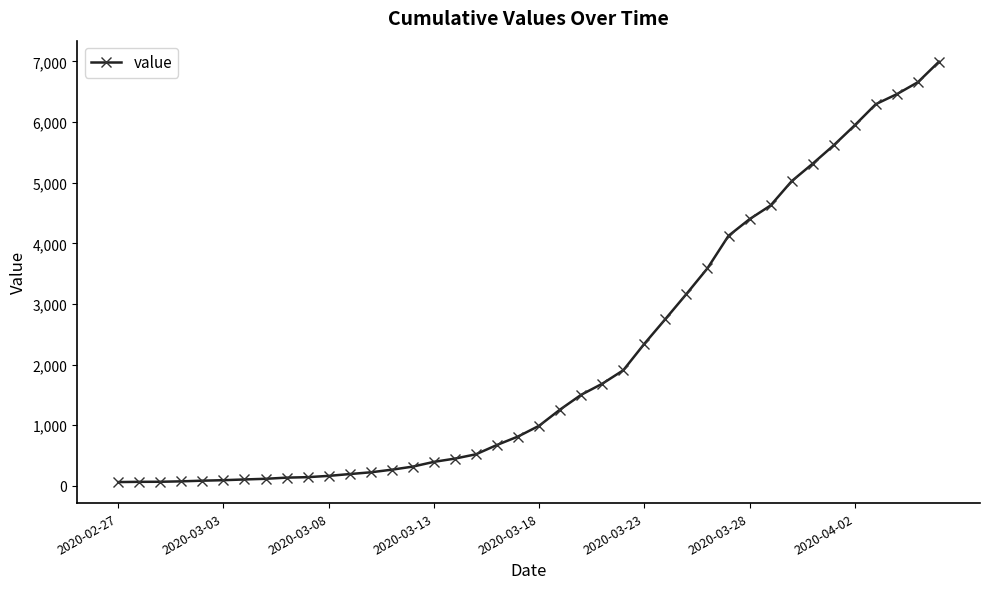

What is the difference between the maximum and minimum values?

6930